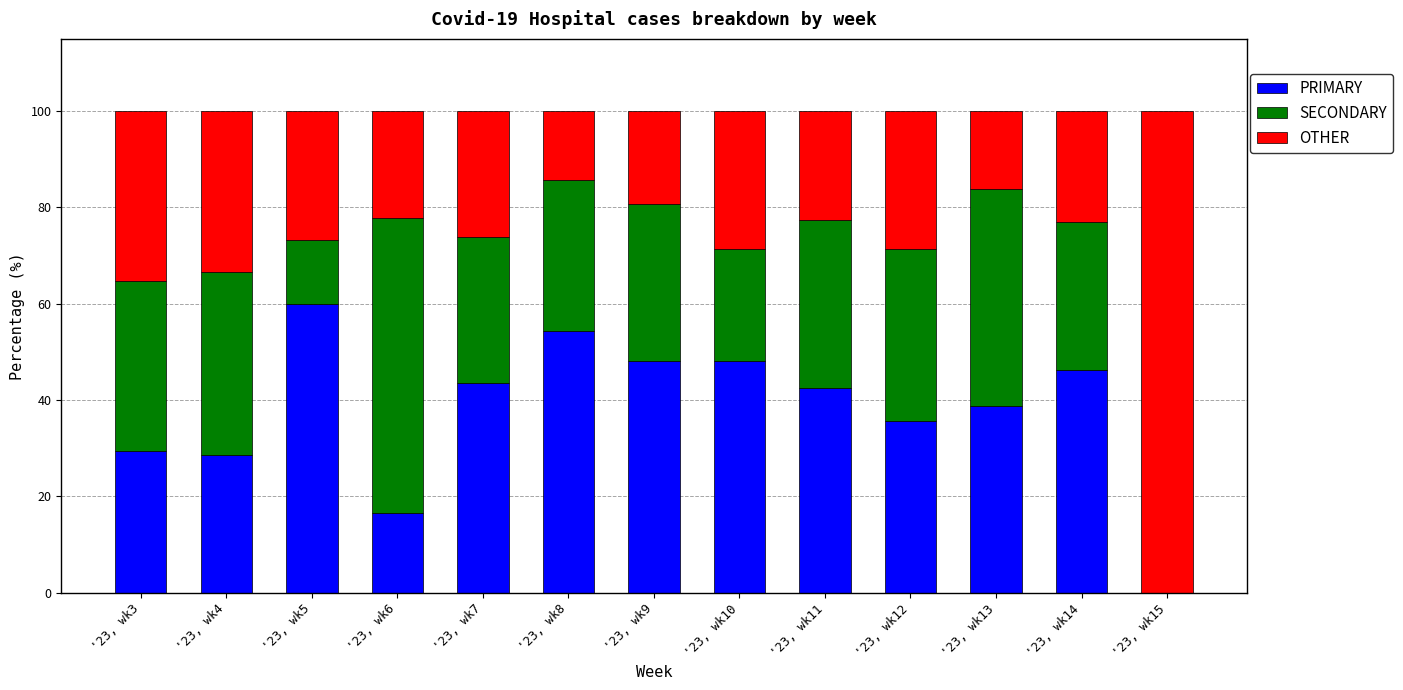

Does the chart contain stacked bars?

Yes